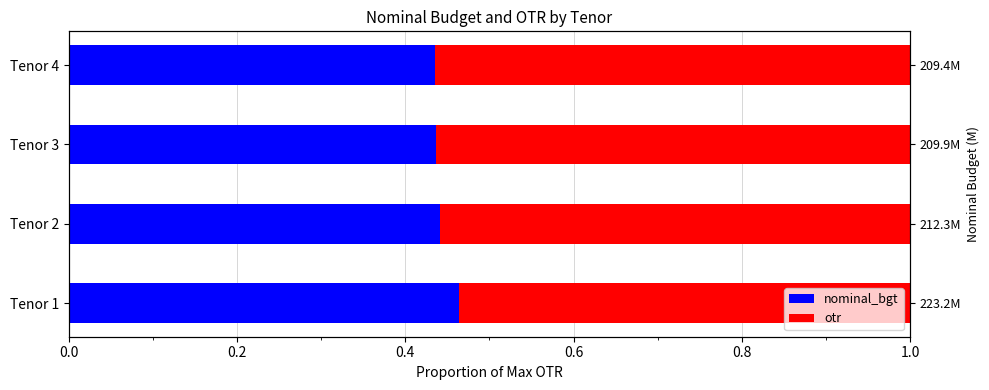

What is the average value of the nominal_bgt series?

0.4